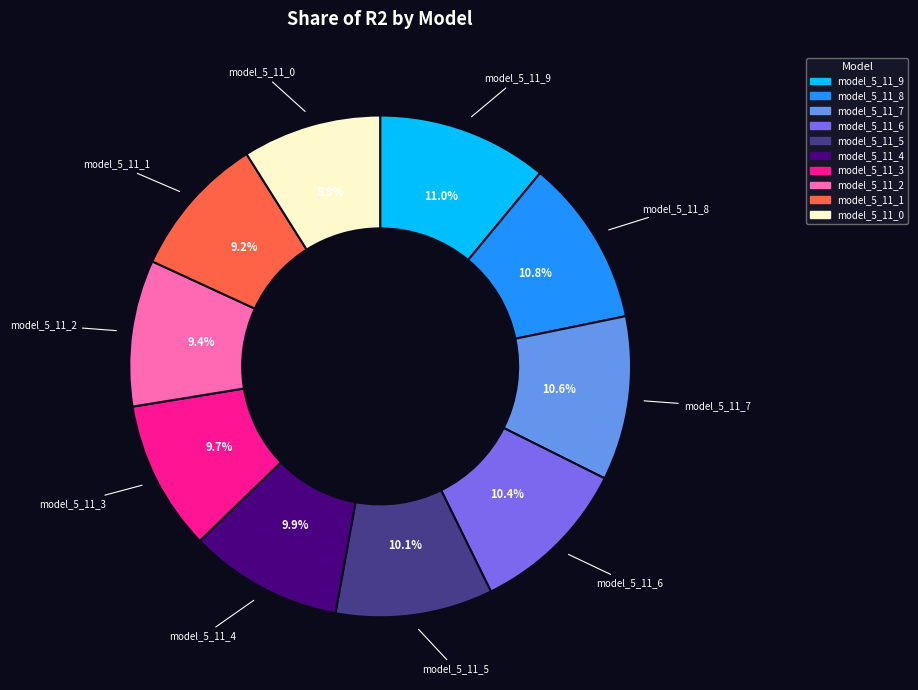

Is there a majority slice in this chart?

No